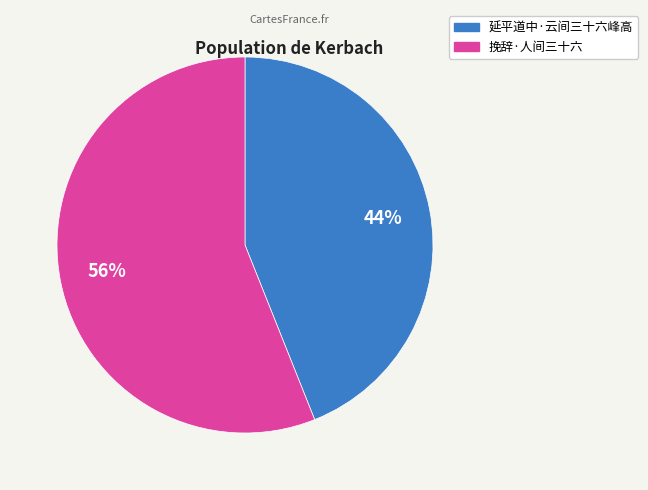

To the nearest percent, what percentage of the pie is 延平道中·云间三十六峰高?

44%